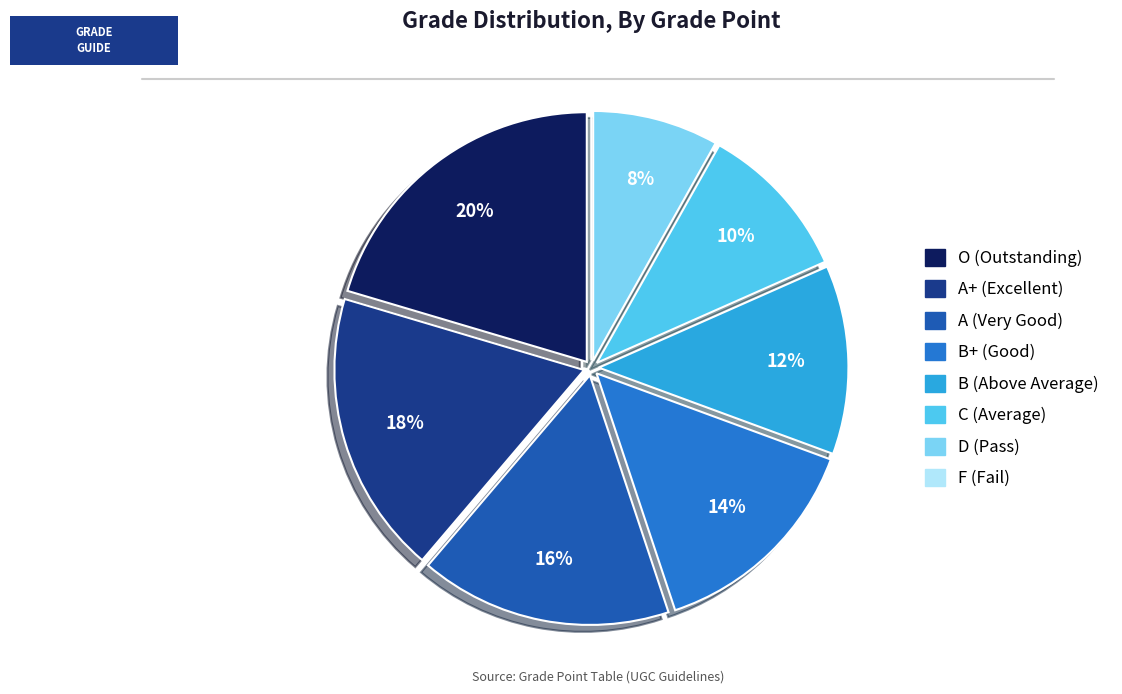

To the nearest percent, what is the difference between the largest and smallest slice percentages?

20%